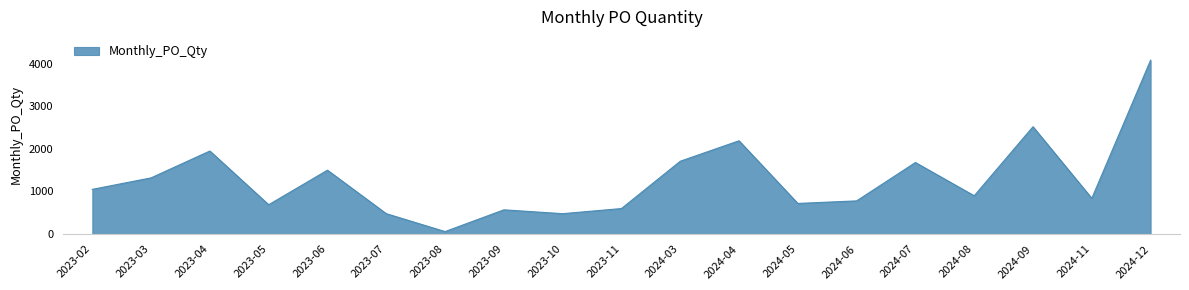

What is the difference between the maximum and minimum values?

4020